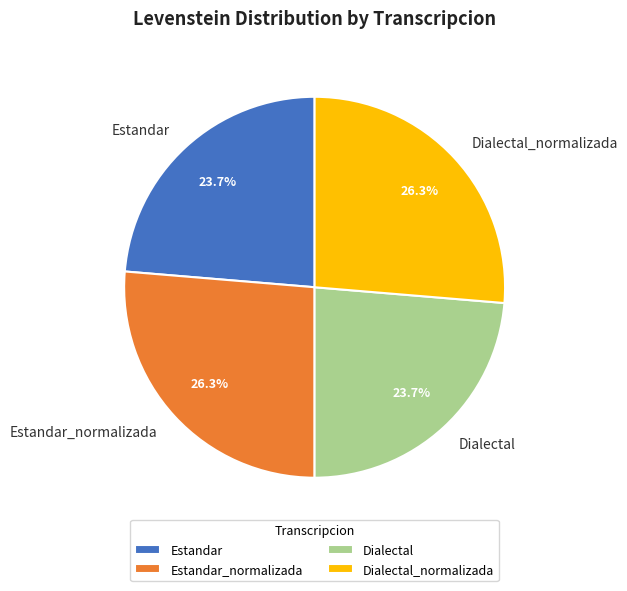

What percentage is the Estandar_normalizada slice, to the nearest percent?

26%